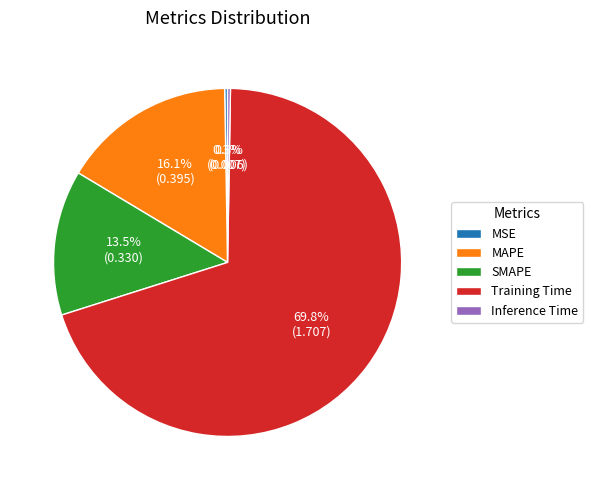

Which category accounts for the majority?

Training Time